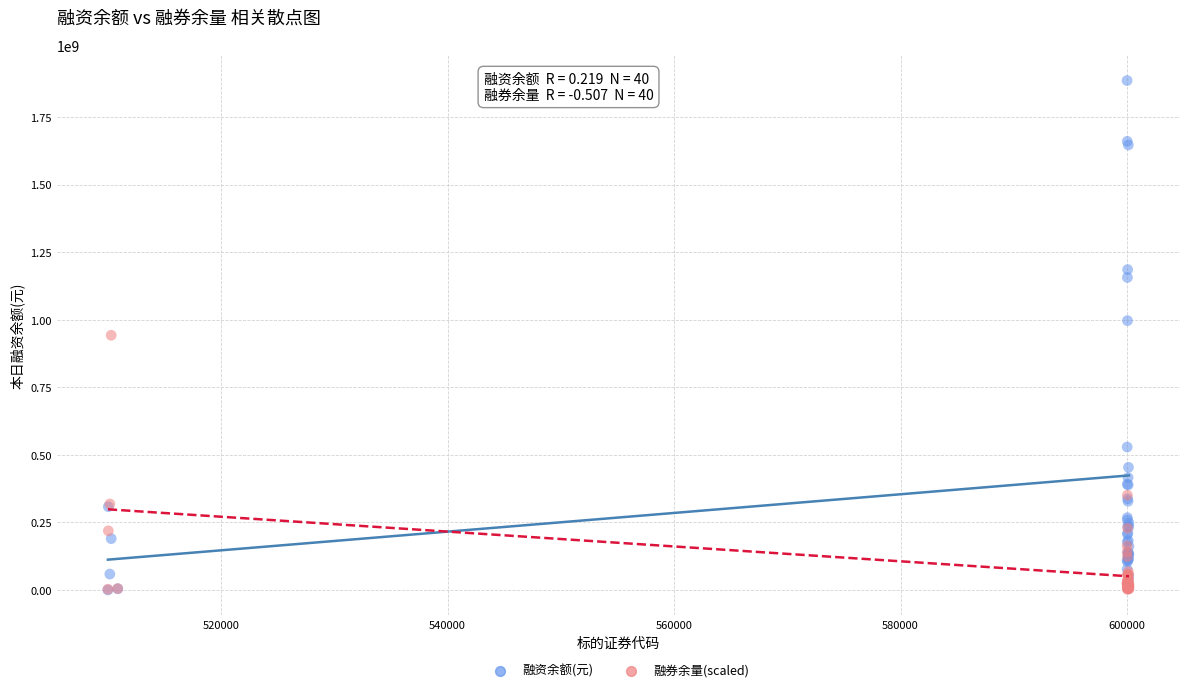

What are all the series names shown in the legend?

融资余额(元), 融券余量(scaled)